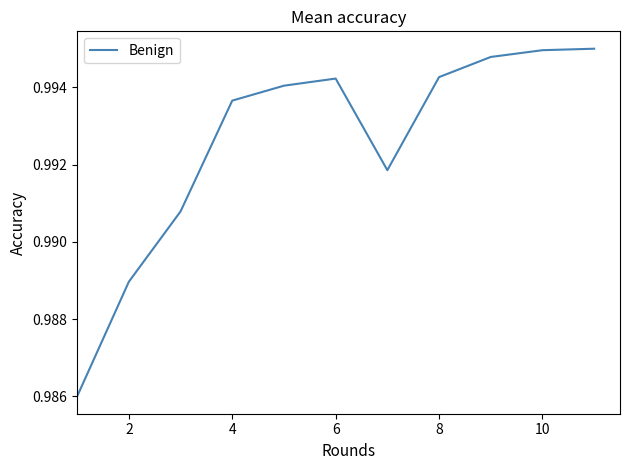

How many interior local peaks (higher than both neighbors) does the data have?

1